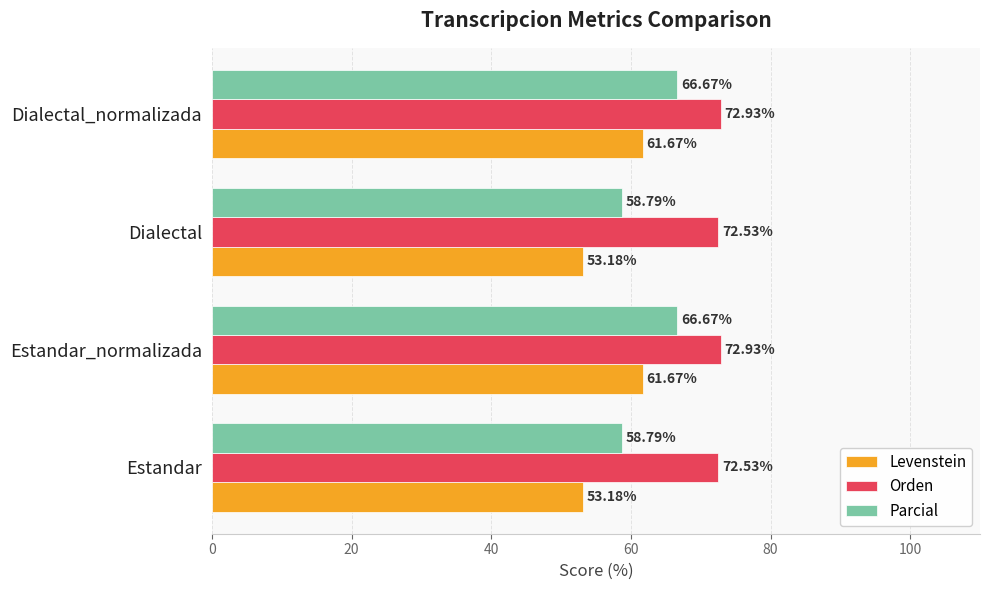

What is the sum of all Orden values?

290.9